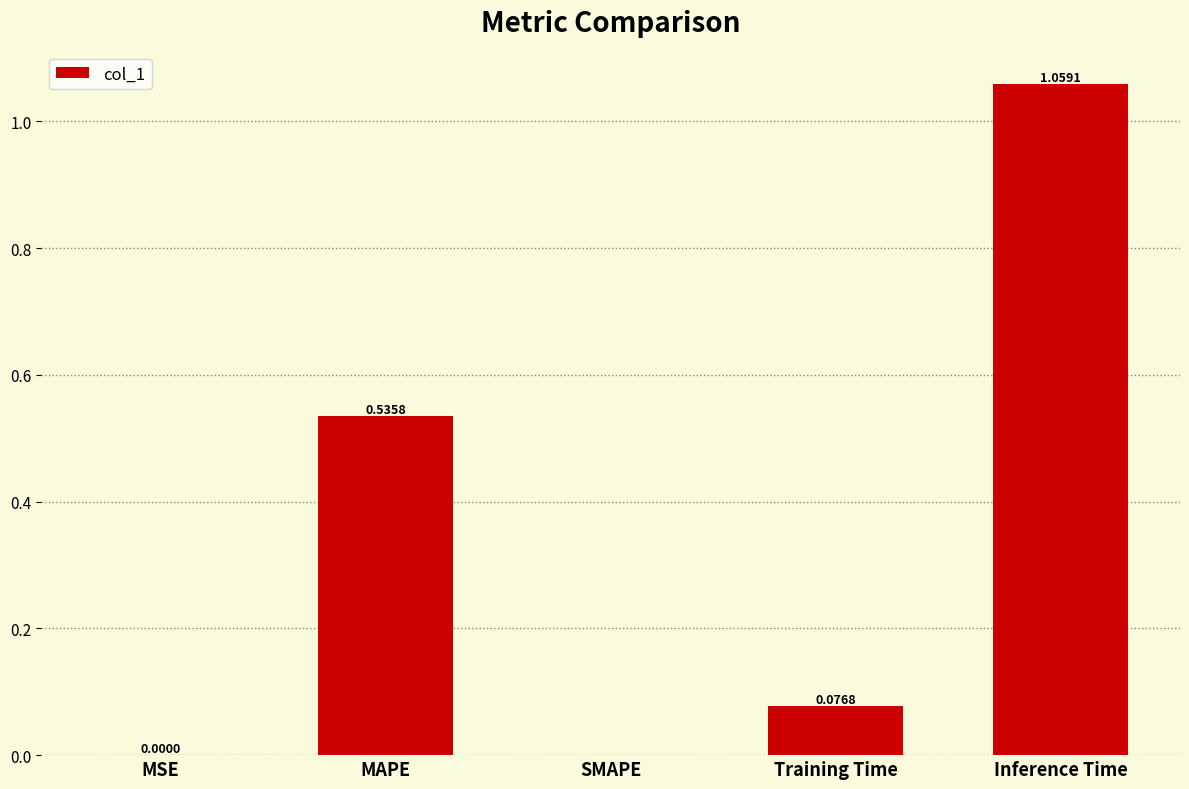

What is the sum of all values?

1.7